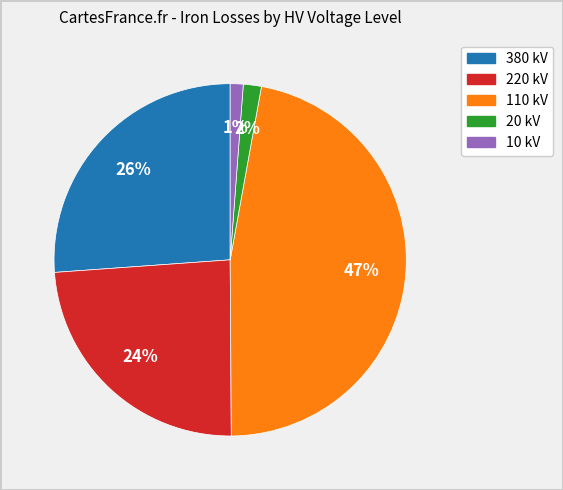

Count the number of slices in the pie.

5